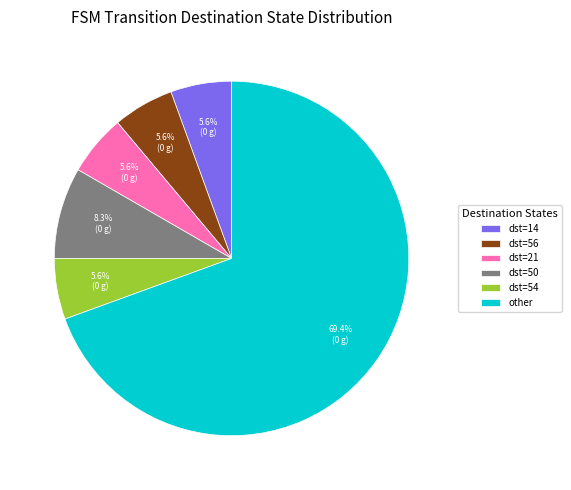

Do dst=56 and dst=50 together represent more than half of the pie?

No